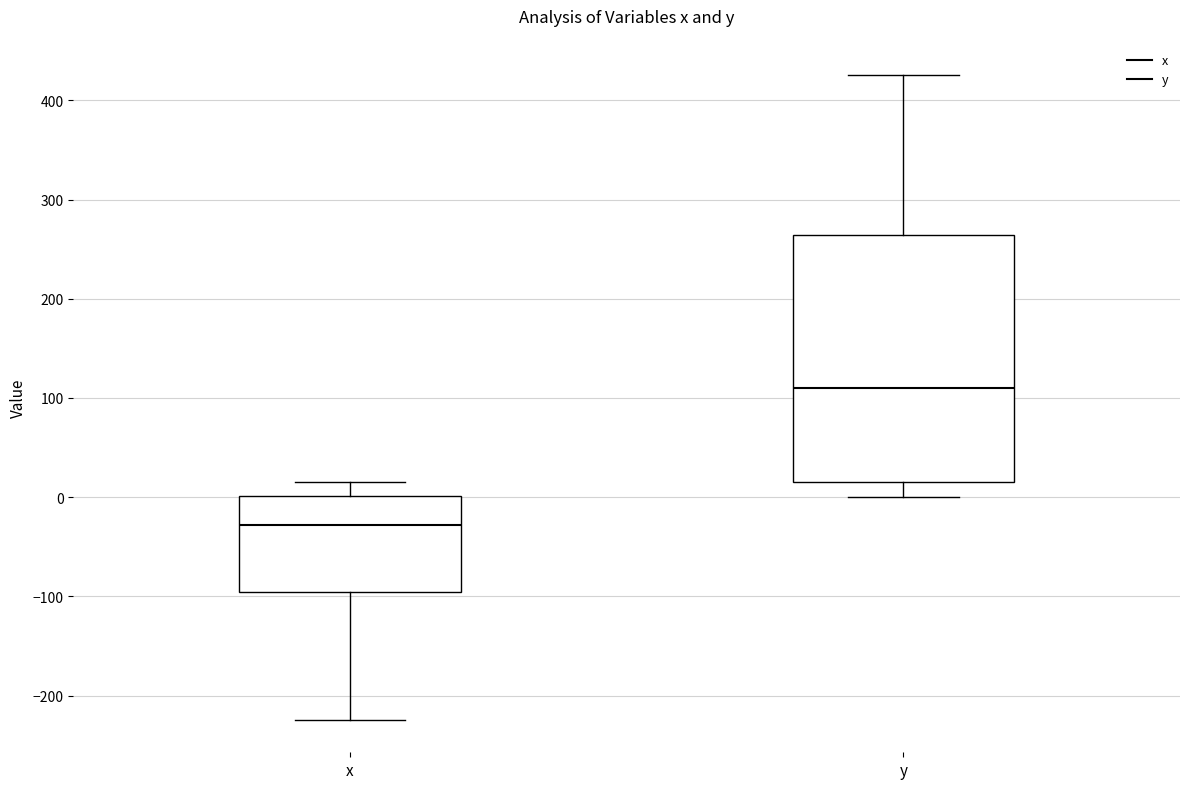

Reading left to right, read every box against the y-axis: the position of its median line, the range the box covers, and the ends of its whiskers. The values are not printed on the chart, so give them approximately, as read against the axis.

x: median -30, box -100 to 0, whiskers -220 to 20
y: median 110, box 10 to 260, whiskers 0 to 430